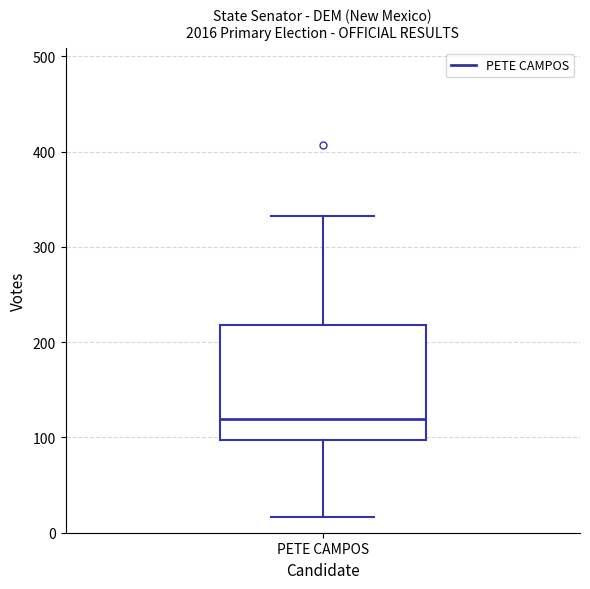

Transcribe this box plot: give where the median line is, the range the box spans, and where the two whiskers end, as read against the y-axis. The values are not printed on the chart, so give them approximately, as read against the axis.

median 120, box 100 to 220, whiskers 20 to 330